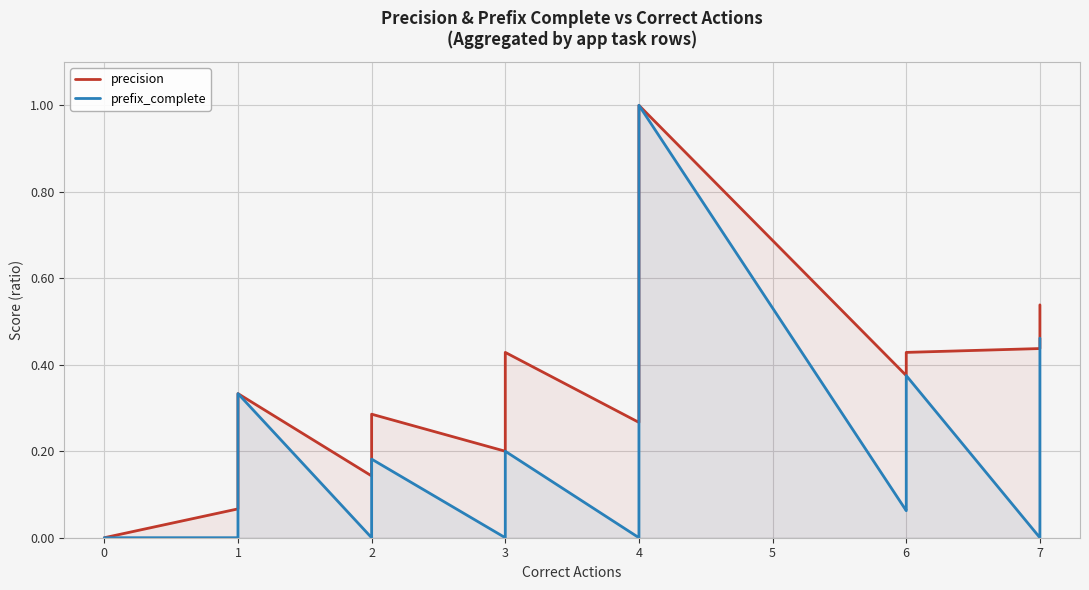

Reading left to right, transcribe all the data shown in this chart.

precision: 0.0	0.0	0.0	0.0	0.0	0.1	0.1	0.1	0.1	0.1	0.1	0.1	0.2	0.2	0.2	0.2	0.3	0.1	0.1	0.2	0.2	0.3	0.2	0.2	0.2	0.2	0.2	0.4	0.3	0.3	0.3	0.3	0.3	0.8	1.0	0.4	0.4	0.4	0.4	0.5
prefix_complete: 0.0	0.0	0.0	0.0	0.0	0.0	0.0	0.0	0.0	0.1	0.1	0.1	0.2	0.2	0.2	0.2	0.3	0.0	0.0	0.0	0.0	0.2	0.0	0.0	0.0	0.1	0.2	0.2	0.0	0.0	0.0	0.2	0.2	0.8	1.0	0.1	0.1	0.4	0.0	0.5